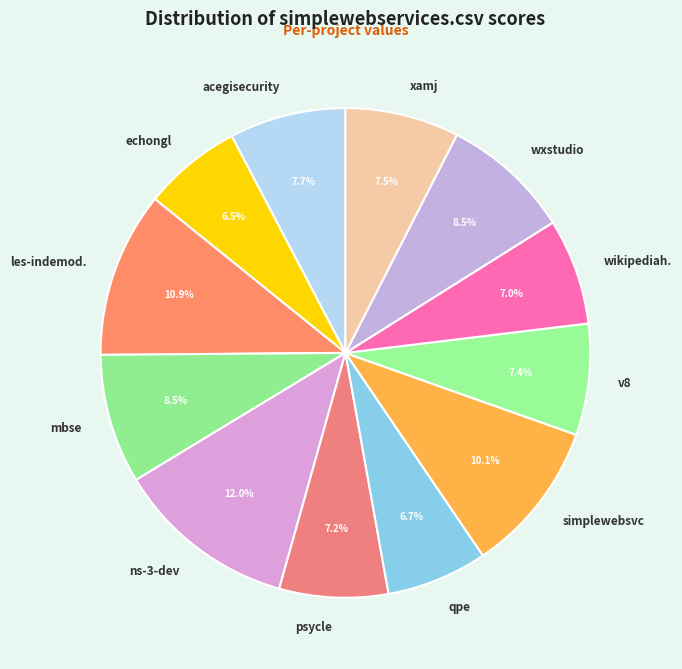

What is the largest slice in the pie chart?

ns-3-dev